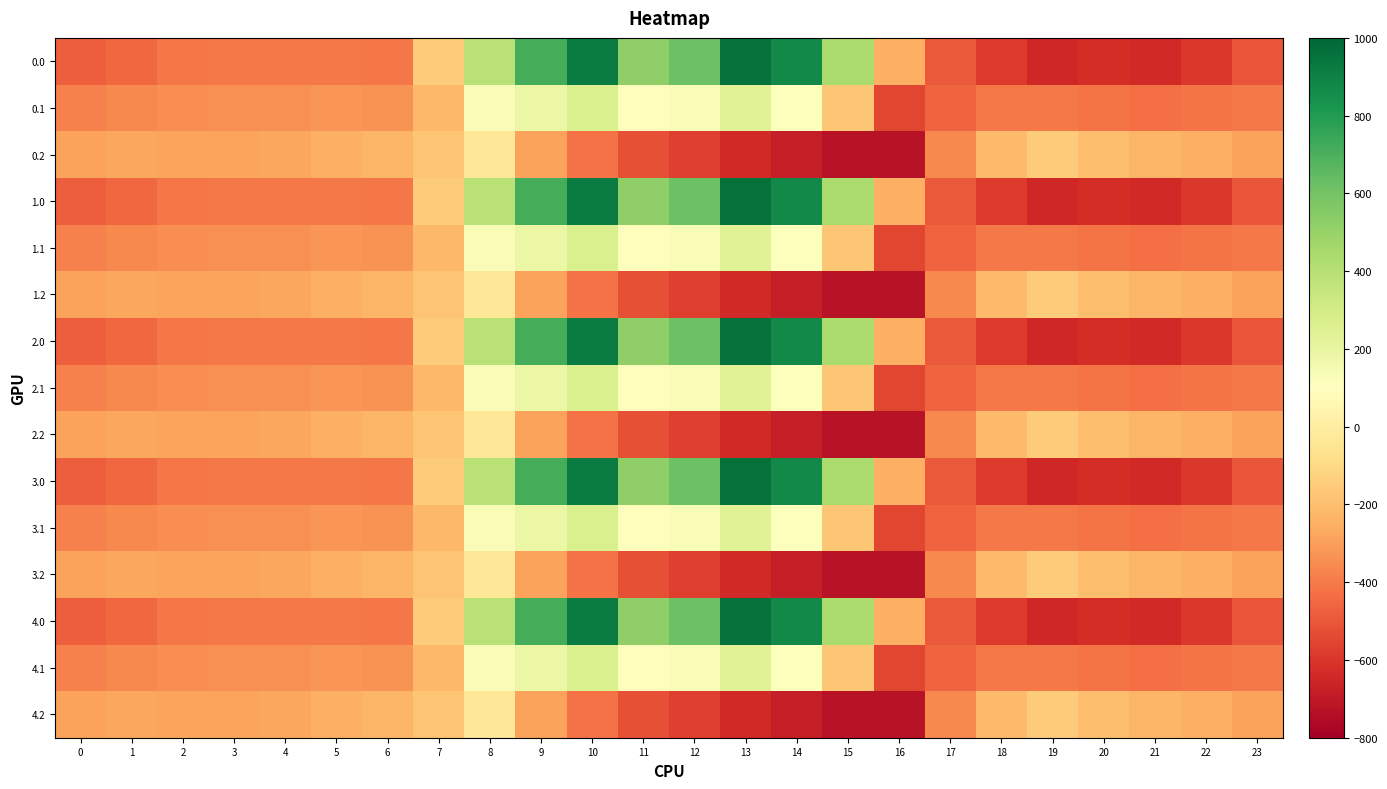

Reading left to right, transcribe all the data shown in this chart.

0.0: 0=-482.0	1=-449.5	2=-410.3	3=-404.4	4=-404.9	5=-403.8	6=-408.0	7=-150.1	8=395.3	9=716.9	10=916.2	11=516.0	12=619.4	13=962.7	14=870.3	15=443.0	16=-250.9	17=-494.8	18=-586.7	19=-649.2	20=-629.9	21=-638.4	22=-592.3	23=-511.3
0.1: 0=-384.6	1=-361.1	2=-347.9	3=-342.7	4=-339.6	5=-325.7	6=-332.2	7=-217.1	8=125.2	9=191.1	10=274.1	11=87.0	12=134.6	13=241.5	14=113.7	15=-173.1	16=-547.3	17=-466.6	18=-405.4	19=-400.2	20=-414.5	21=-432.4	22=-419.9	23=-399.4
0.2: 0=-287.1	1=-272.7	2=-285.5	3=-281.0	4=-274.4	5=-245.0	6=-228.8	7=-176.6	8=-35.3	9=-288.5	10=-423.5	11=-520.6	12=-571.2	13=-640.4	14=-687.4	15=-725.8	16=-726.6	17=-362.4	18=-210.0	19=-151.0	20=-199.2	21=-226.4	22=-247.4	23=-287.5
1.0: 0=-482.0	1=-449.5	2=-410.3	3=-404.4	4=-404.9	5=-403.8	6=-408.0	7=-150.1	8=395.3	9=716.9	10=916.2	11=516.0	12=619.4	13=962.7	14=870.3	15=443.0	16=-250.9	17=-494.8	18=-586.7	19=-649.2	20=-629.9	21=-638.4	22=-592.3	23=-511.3
1.1: 0=-384.6	1=-361.1	2=-347.9	3=-342.7	4=-339.6	5=-325.7	6=-332.2	7=-217.1	8=125.2	9=191.1	10=274.1	11=87.0	12=134.6	13=241.5	14=113.7	15=-173.1	16=-547.3	17=-466.6	18=-405.4	19=-400.2	20=-414.5	21=-432.4	22=-419.9	23=-399.4
1.2: 0=-287.1	1=-272.7	2=-285.5	3=-281.0	4=-274.4	5=-245.0	6=-228.8	7=-176.6	8=-35.3	9=-288.5	10=-423.5	11=-520.6	12=-571.2	13=-640.4	14=-687.4	15=-725.8	16=-726.6	17=-362.4	18=-210.0	19=-151.0	20=-199.2	21=-226.4	22=-247.4	23=-287.5
2.0: 0=-482.0	1=-449.5	2=-410.3	3=-404.4	4=-404.9	5=-403.8	6=-408.0	7=-150.1	8=395.3	9=716.9	10=916.2	11=516.0	12=619.4	13=962.7	14=870.3	15=443.0	16=-250.9	17=-494.8	18=-586.7	19=-649.2	20=-629.9	21=-638.4	22=-592.3	23=-511.3
2.1: 0=-384.6	1=-361.1	2=-347.9	3=-342.7	4=-339.6	5=-325.7	6=-332.2	7=-217.1	8=125.2	9=191.1	10=274.1	11=87.0	12=134.6	13=241.5	14=113.7	15=-173.1	16=-547.3	17=-466.6	18=-405.4	19=-400.2	20=-414.5	21=-432.4	22=-419.9	23=-399.4
2.2: 0=-287.1	1=-272.7	2=-285.5	3=-281.0	4=-274.4	5=-245.0	6=-228.8	7=-176.6	8=-35.3	9=-288.5	10=-423.5	11=-520.6	12=-571.2	13=-640.4	14=-687.4	15=-725.8	16=-726.6	17=-362.4	18=-210.0	19=-151.0	20=-199.2	21=-226.4	22=-247.4	23=-287.5
3.0: 0=-482.0	1=-449.5	2=-410.3	3=-404.4	4=-404.9	5=-403.8	6=-408.0	7=-150.1	8=395.3	9=716.9	10=916.2	11=516.0	12=619.4	13=962.7	14=870.3	15=443.0	16=-250.9	17=-494.8	18=-586.7	19=-649.2	20=-629.9	21=-638.4	22=-592.3	23=-511.3
3.1: 0=-384.6	1=-361.1	2=-347.9	3=-342.7	4=-339.6	5=-325.7	6=-332.2	7=-217.1	8=125.2	9=191.1	10=274.1	11=87.0	12=134.6	13=241.5	14=113.7	15=-173.1	16=-547.3	17=-466.6	18=-405.4	19=-400.2	20=-414.5	21=-432.4	22=-419.9	23=-399.4
3.2: 0=-287.1	1=-272.7	2=-285.5	3=-281.0	4=-274.4	5=-245.0	6=-228.8	7=-176.6	8=-35.3	9=-288.5	10=-423.5	11=-520.6	12=-571.2	13=-640.4	14=-687.4	15=-725.8	16=-726.6	17=-362.4	18=-210.0	19=-151.0	20=-199.2	21=-226.4	22=-247.4	23=-287.5
4.0: 0=-482.0	1=-449.5	2=-410.3	3=-404.4	4=-404.9	5=-403.8	6=-408.0	7=-150.1	8=395.3	9=716.9	10=916.2	11=516.0	12=619.4	13=962.7	14=870.3	15=443.0	16=-250.9	17=-494.8	18=-586.7	19=-649.2	20=-629.9	21=-638.4	22=-592.3	23=-511.3
4.1: 0=-384.6	1=-361.1	2=-347.9	3=-342.7	4=-339.6	5=-325.7	6=-332.2	7=-217.1	8=125.2	9=191.1	10=274.1	11=87.0	12=134.6	13=241.5	14=113.7	15=-173.1	16=-547.3	17=-466.6	18=-405.4	19=-400.2	20=-414.5	21=-432.4	22=-419.9	23=-399.4
4.2: 0=-287.1	1=-272.7	2=-285.5	3=-281.0	4=-274.4	5=-245.0	6=-228.8	7=-176.6	8=-35.3	9=-288.5	10=-423.5	11=-520.6	12=-571.2	13=-640.4	14=-687.4	15=-725.8	16=-726.6	17=-362.4	18=-210.0	19=-151.0	20=-199.2	21=-226.4	22=-247.4	23=-287.5